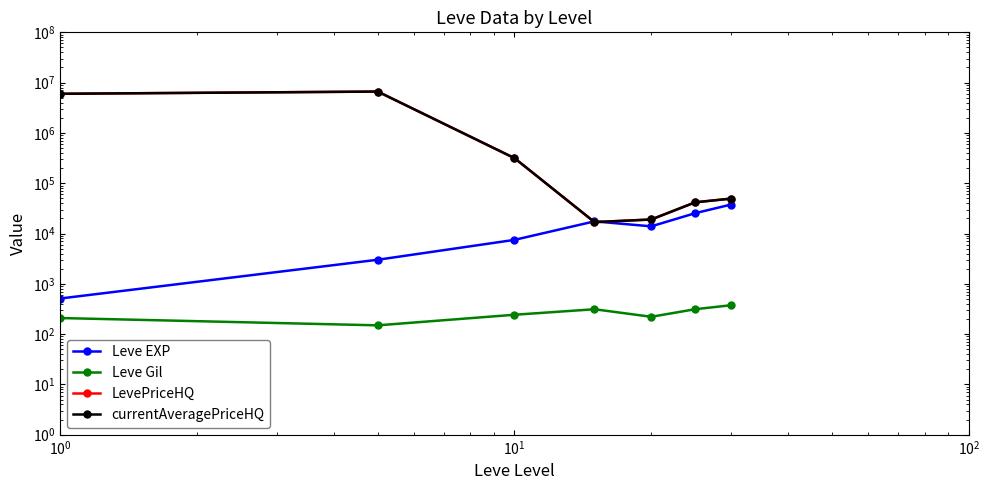

True or false: Leve EXP has a value of 26118.6 at $\mathdefault{10^{2}}$.

False